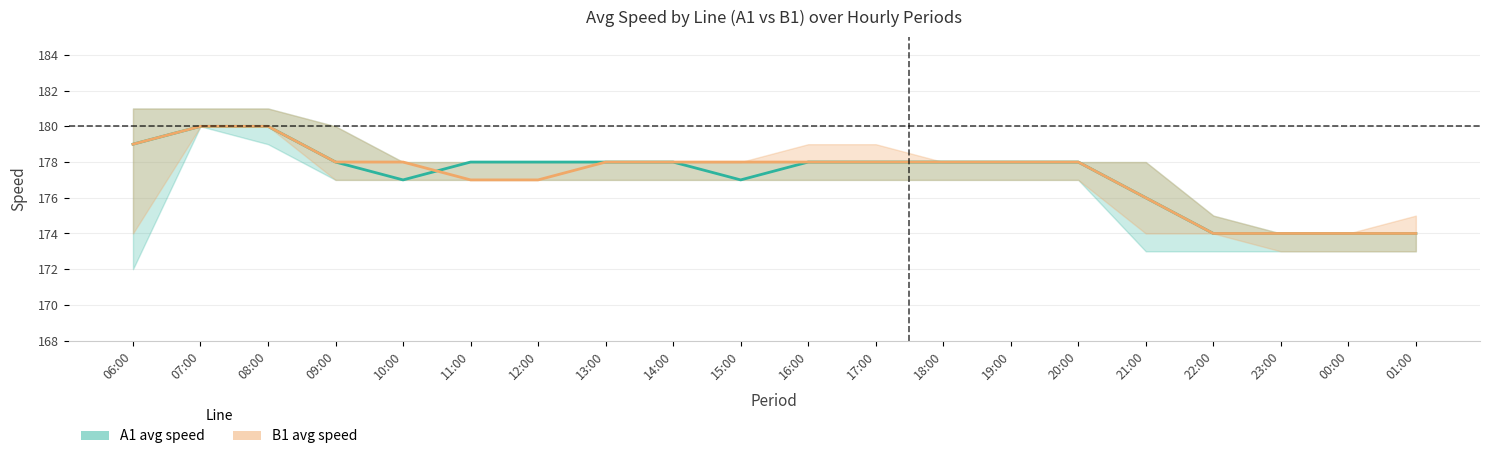

Count the B1 avg speed values in the range 177 to 178.

12